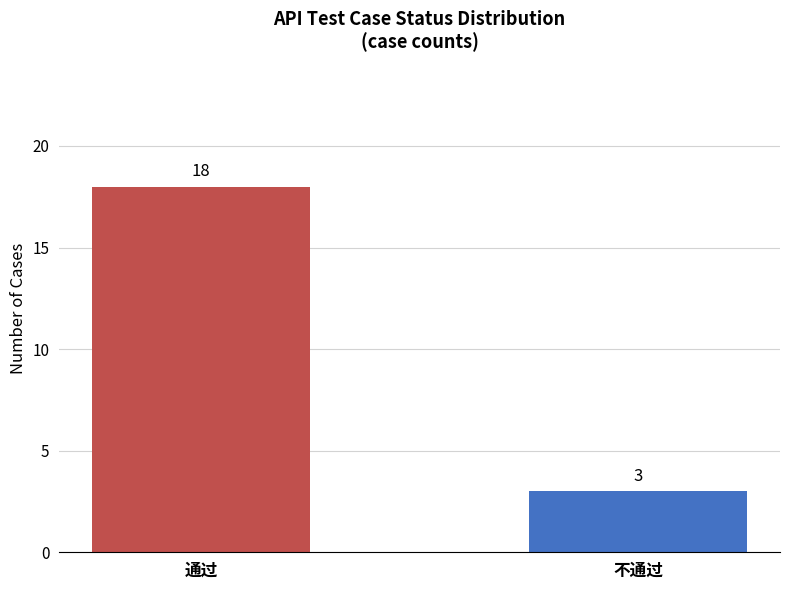

Does the chart contain any negative values?

No